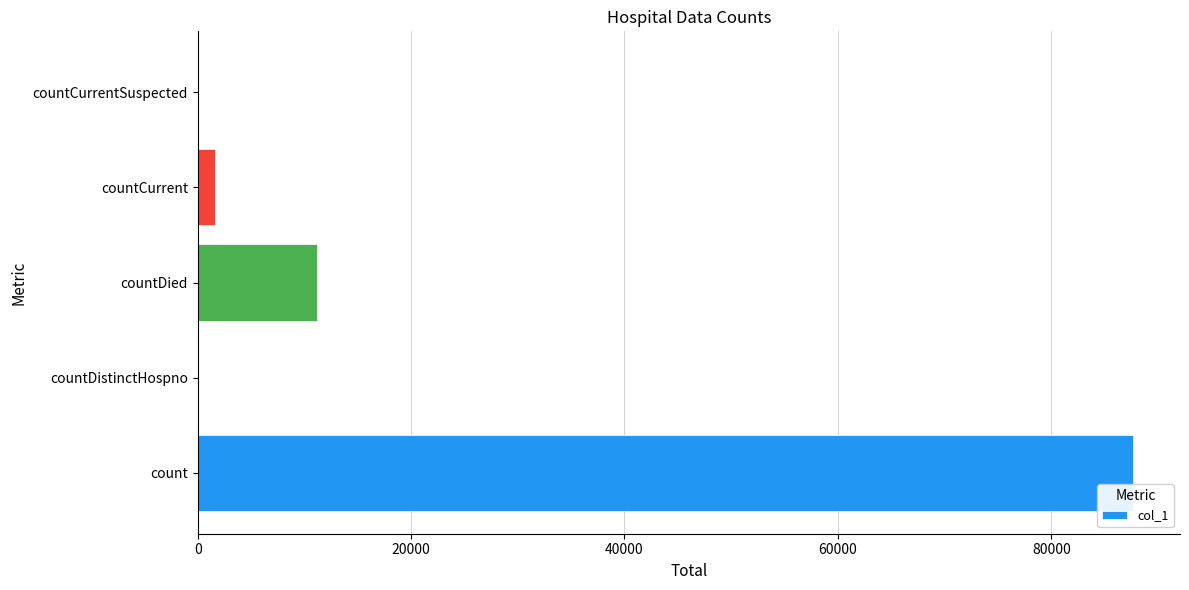

The chart shows a value of 87674 at count. True or false?

True